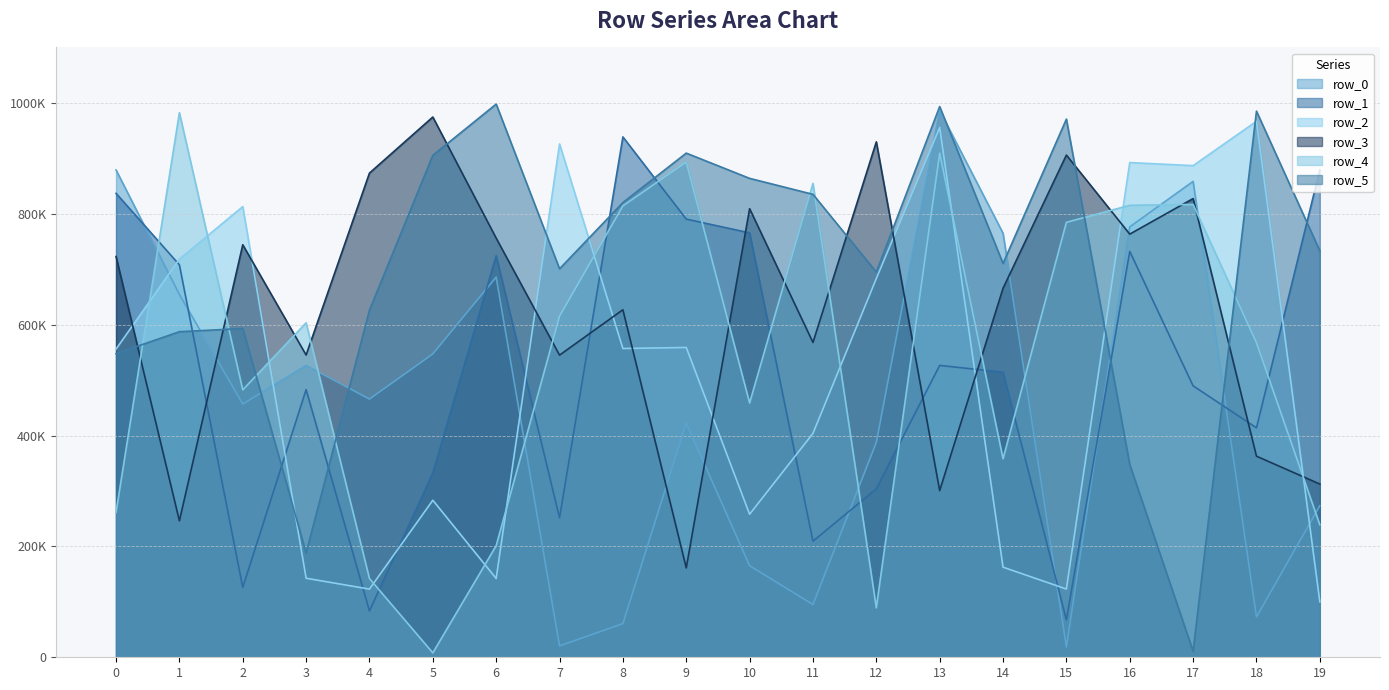

What is the difference between the maximum and minimum values in the row_3 series?

813304